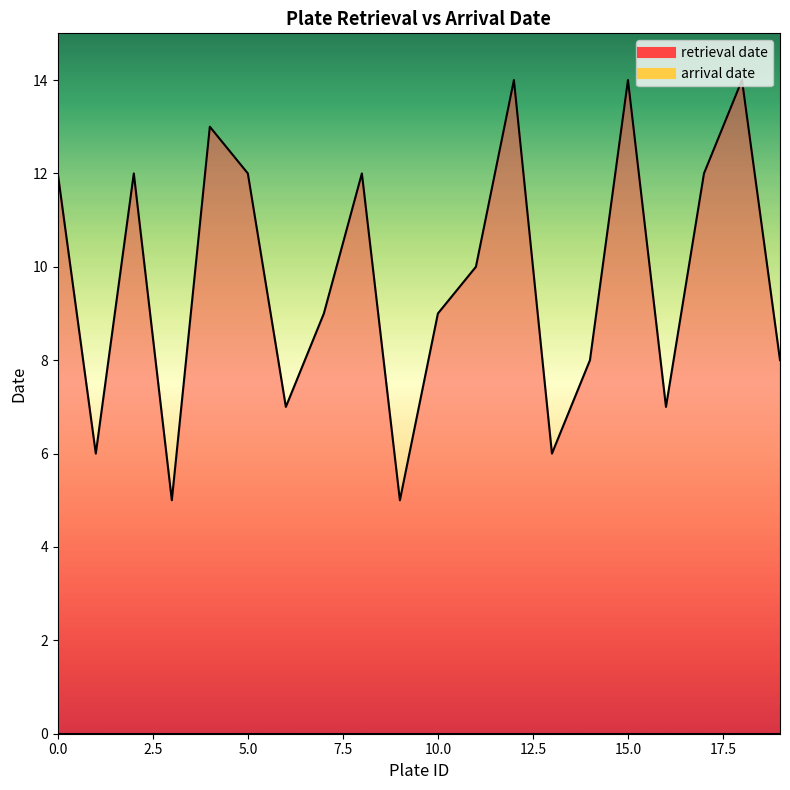

How many values are between 7 and 12?

12